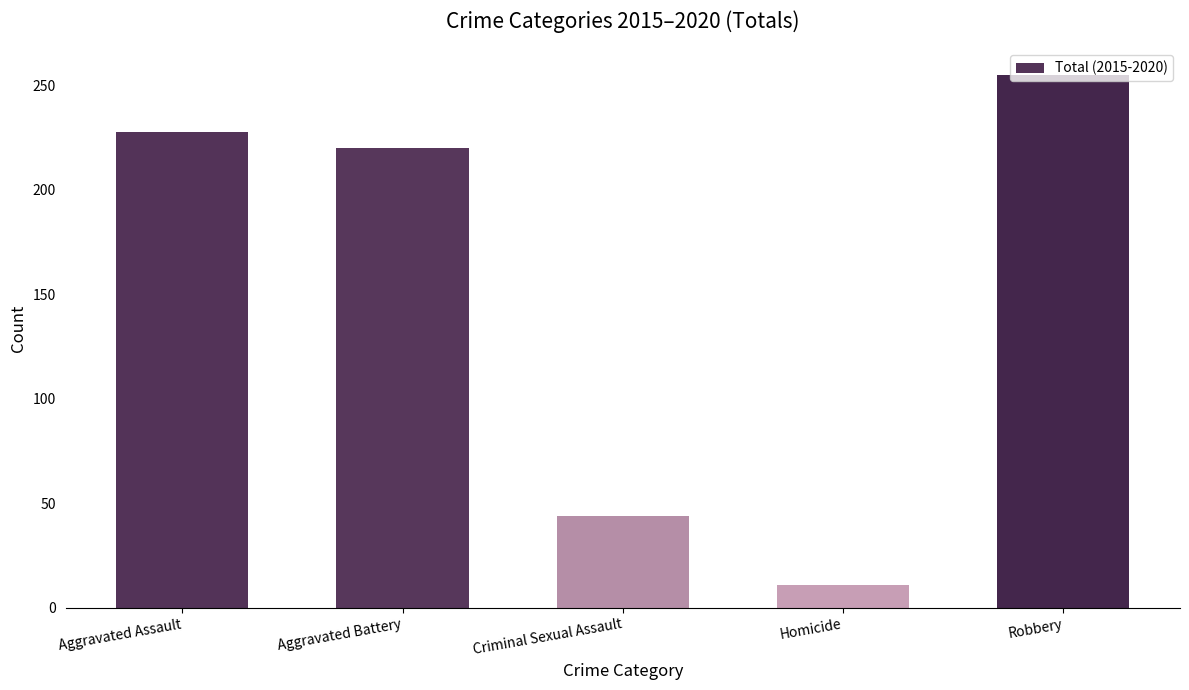

What is the average value?

152